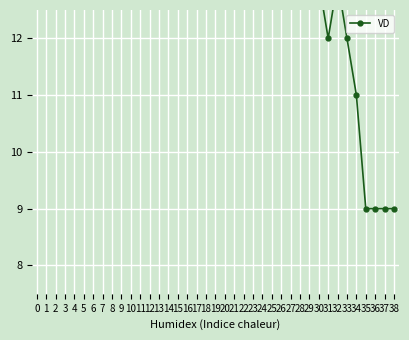

What is the greatest value displayed?

25